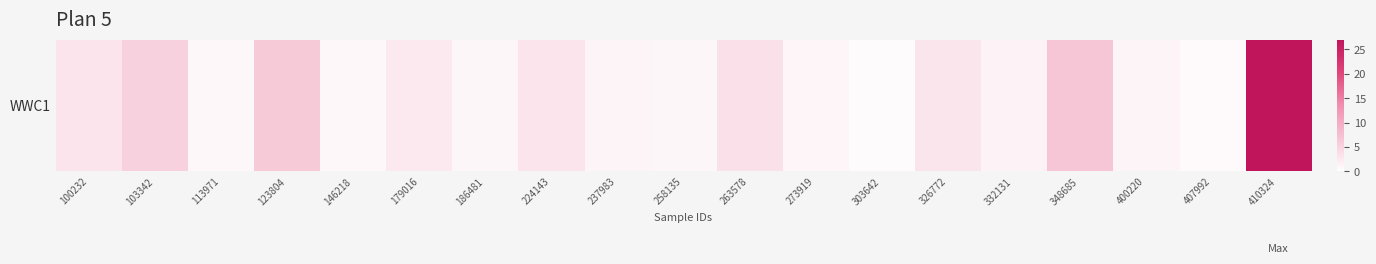

Which label corresponds to the largest value in the chart?

410324